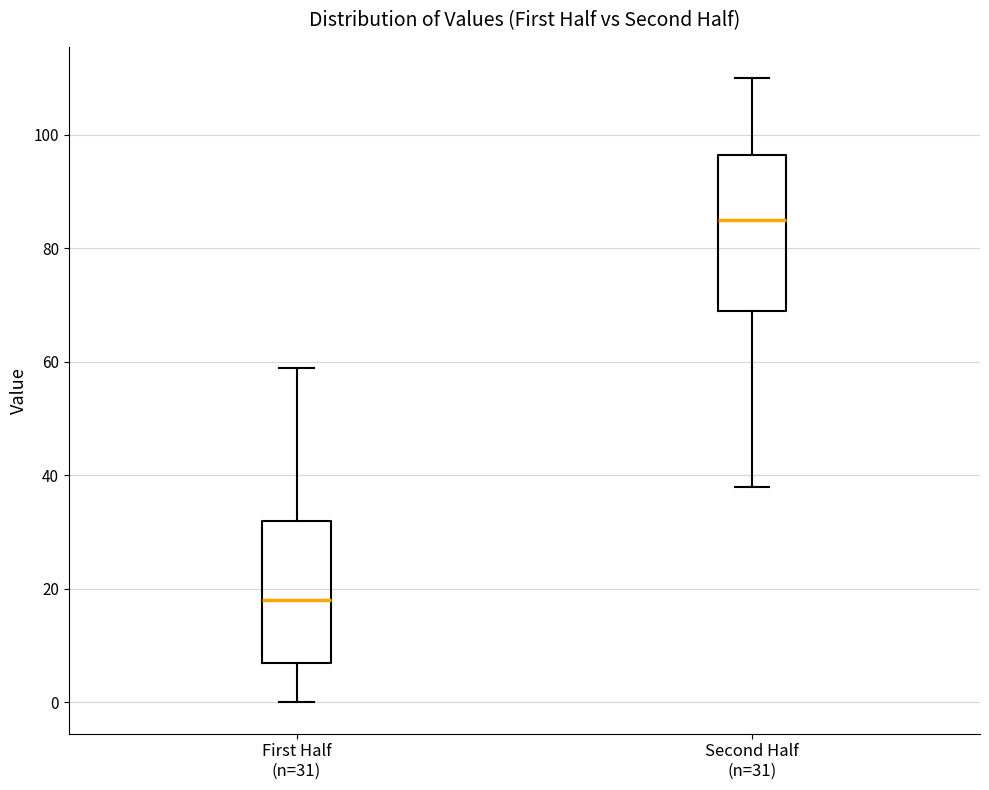

Reading left to right, transcribe this box plot: for each box, give where its median line is, the range the box spans, and where its two whiskers end, as read against the y-axis. The values are not printed on the chart, so give them approximately, as read against the axis.

First Half (n=31): median 18, box 8 to 32, whiskers 0 to 60
Second Half (n=31): median 86, box 70 to 96, whiskers 38 to 110